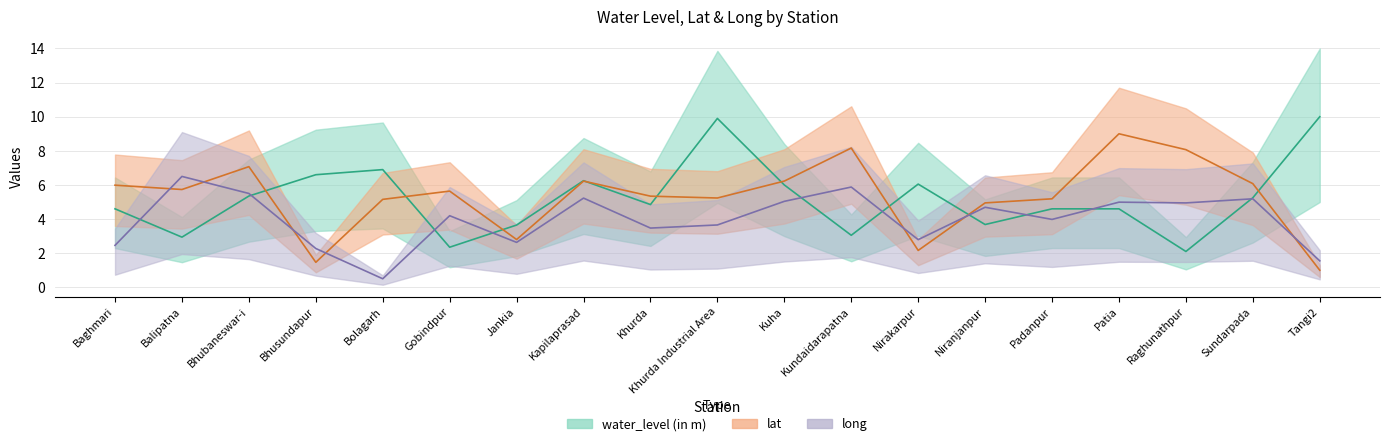

Which series has the largest total across all categories?

lat